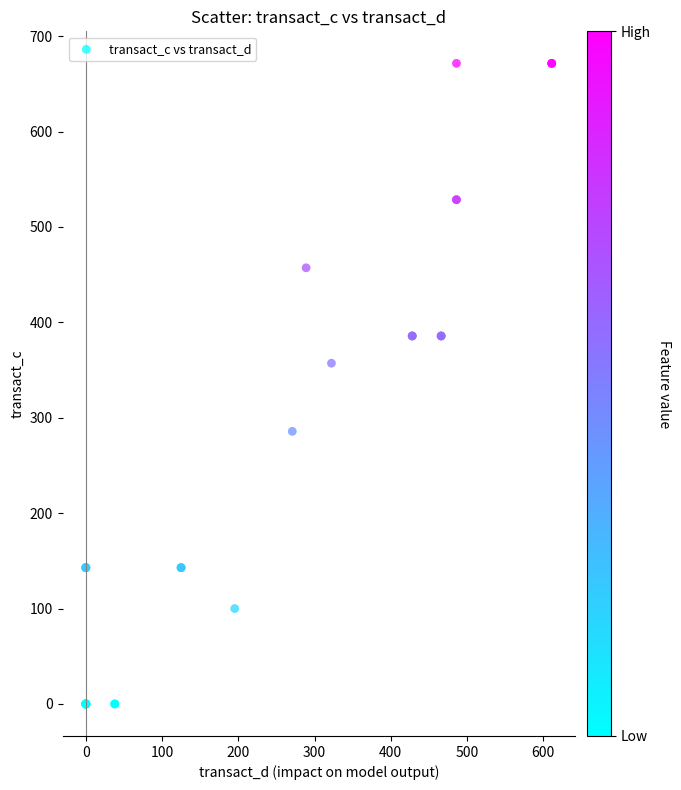

What Y value in the scatter plot is closest to 335?

357.1